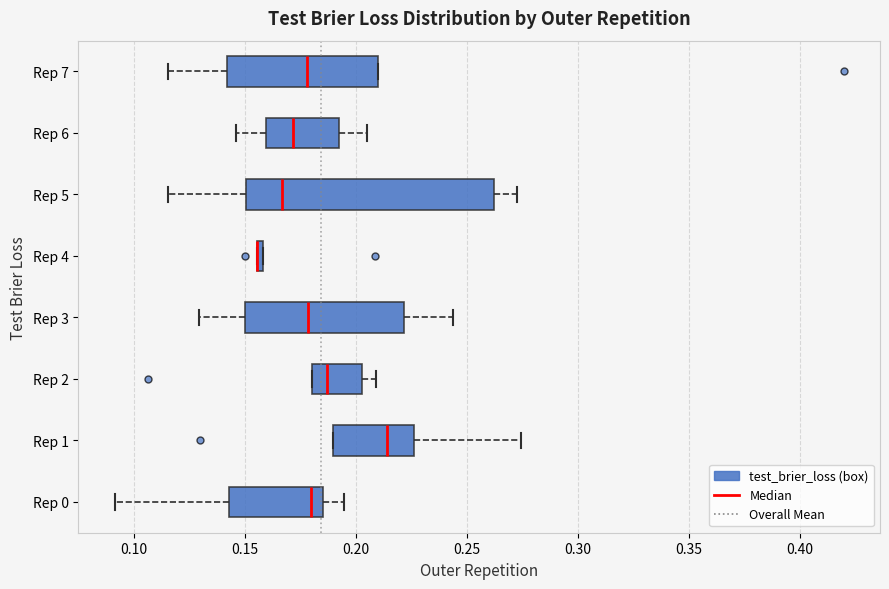

Comparing the boxes themselves (not the whiskers), which one is the widest?

Rep 5